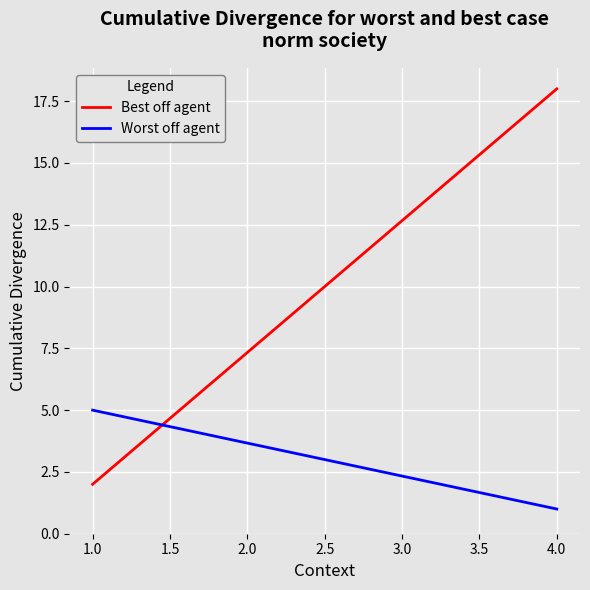

The Best off agent series shows 25 at 4.0. True or false?

False